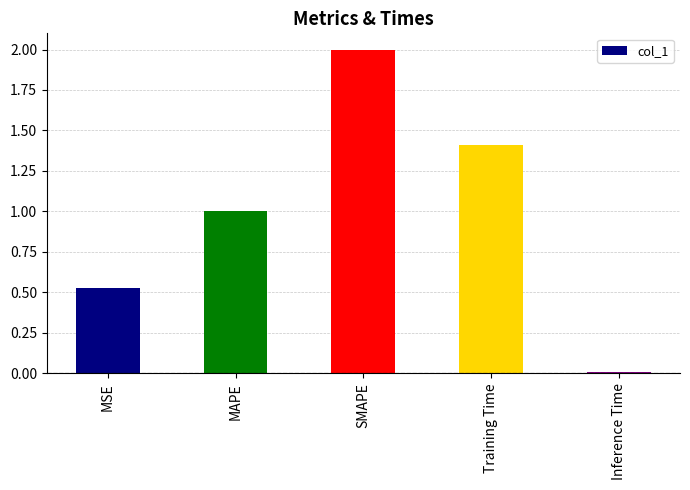

What is the change in value from MSE to Inference Time?

-0.5